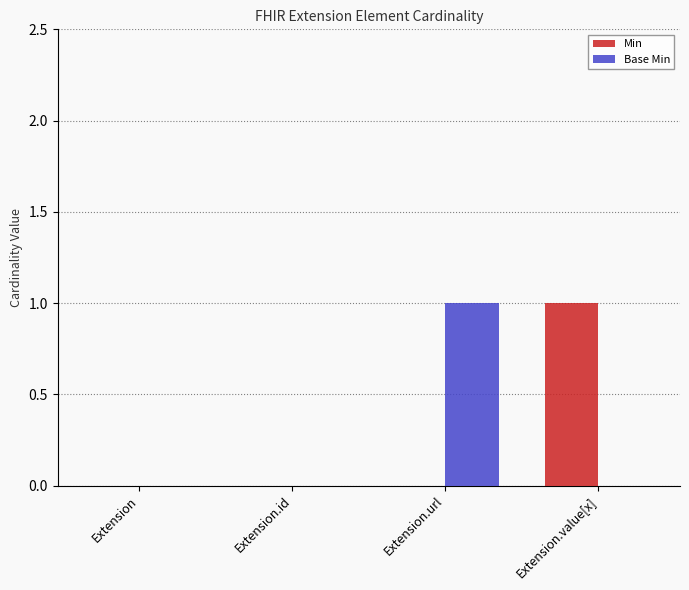

At which label does Base Min reach its peak?

Extension.url